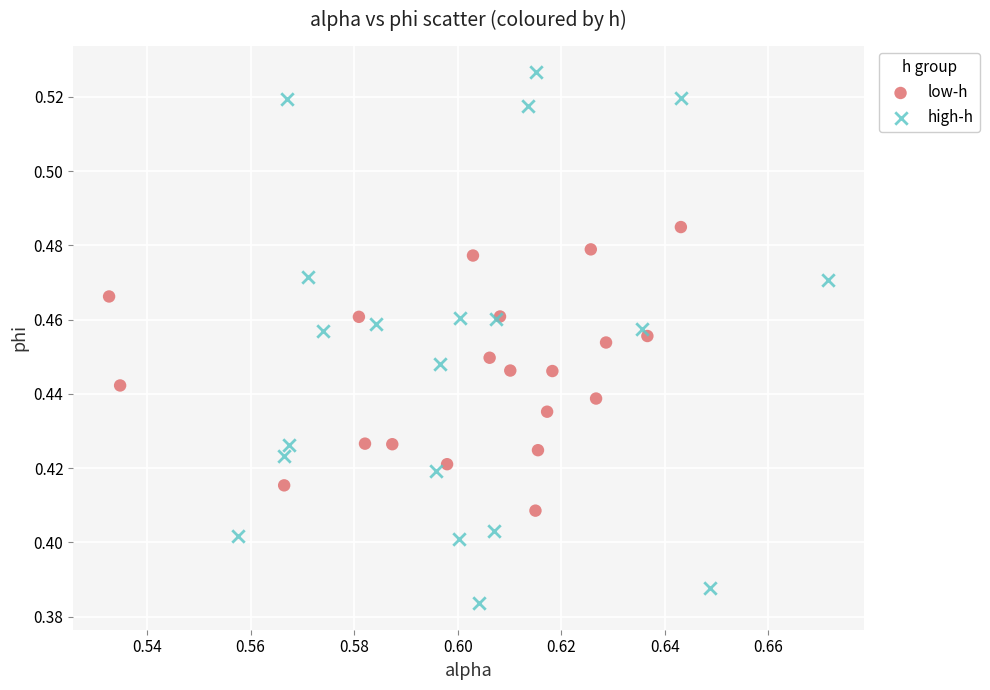

Which series has the widest spread of Y values?

high-h